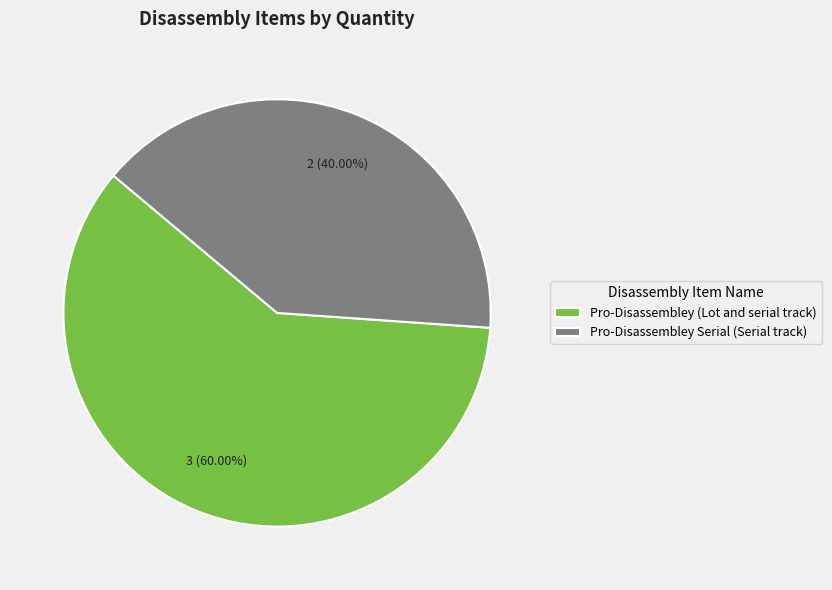

Count the number of slices in the pie.

2